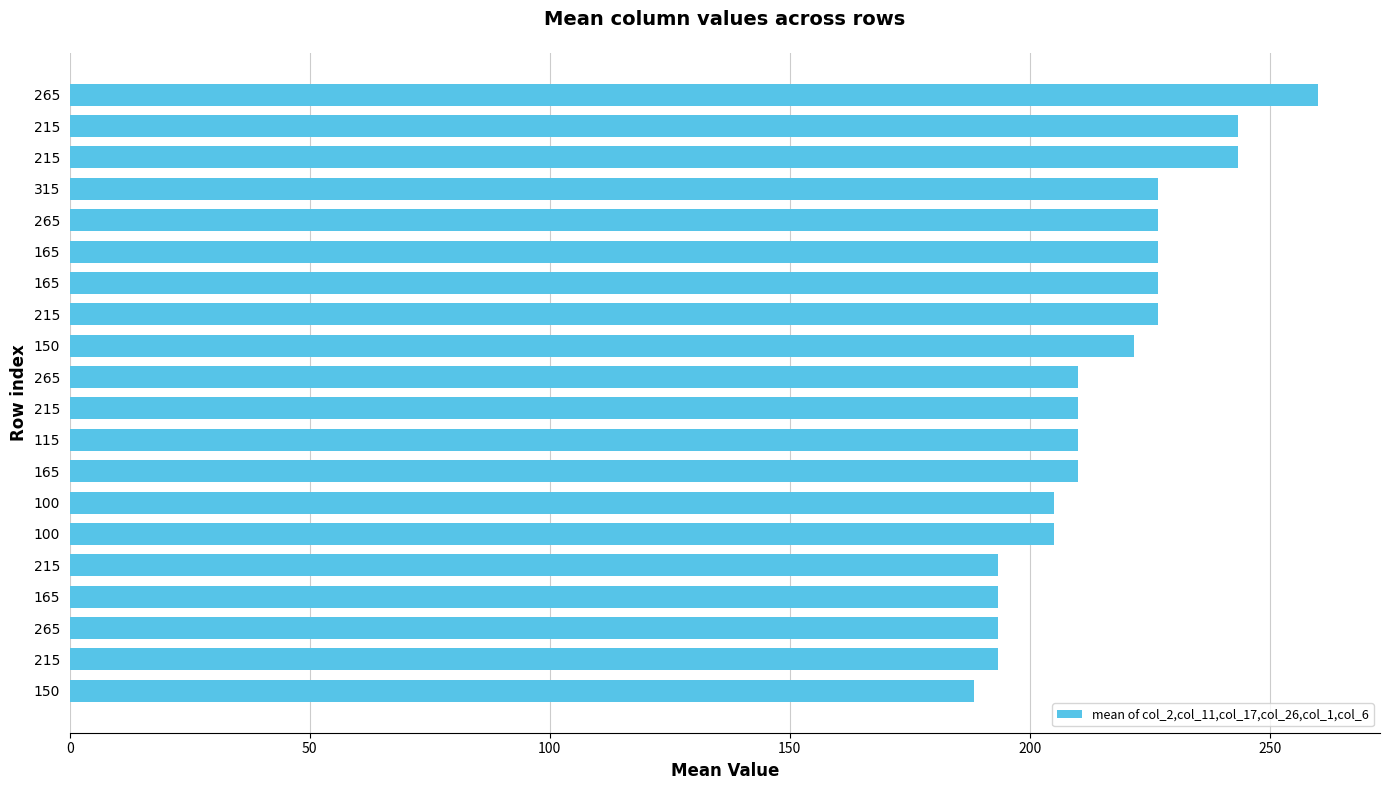

How many bars are there in total?

20